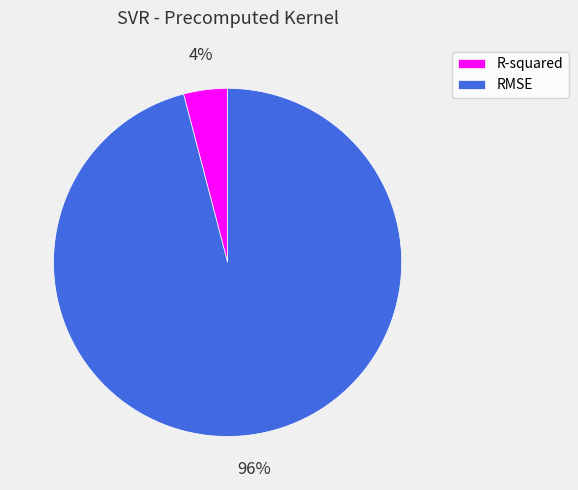

Is the sum of R-squared and RMSE greater than half?

Yes